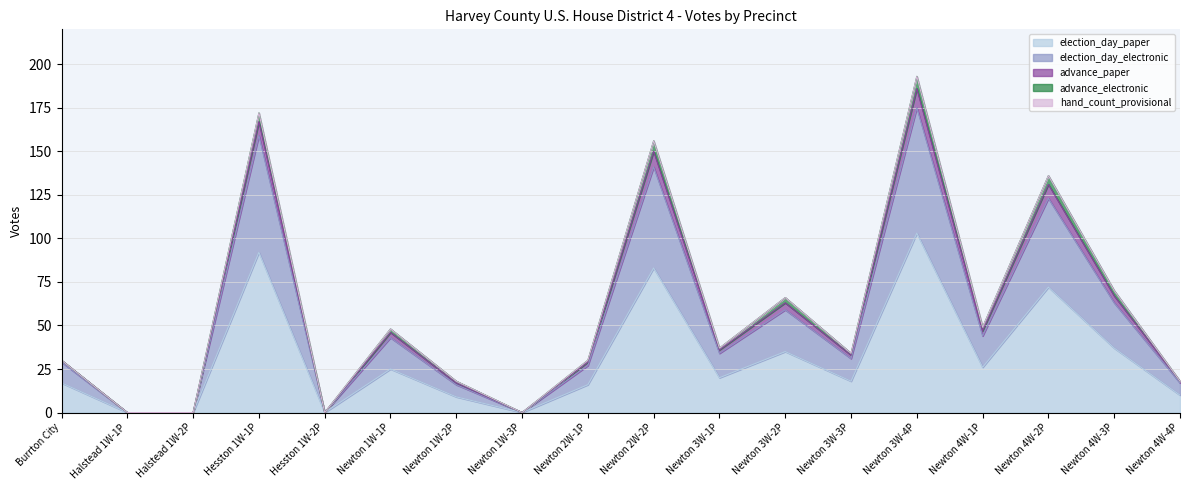

Which category has the highest value in the election_day_paper series?

Newton 3W-4P